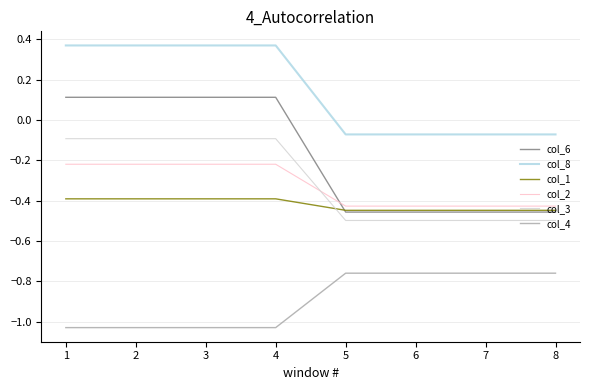

True or false: col_2 and col_8 cross at least once.

False